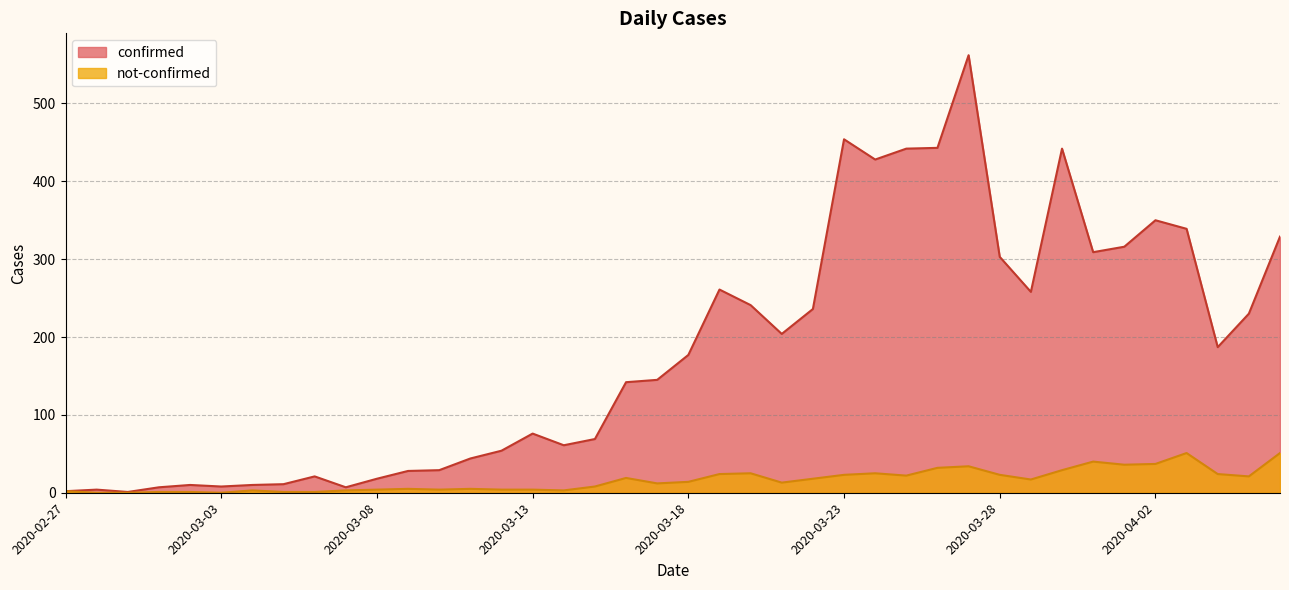

What is the sum of the confirmed values at 2020-03-24 and 2020-03-25?

870